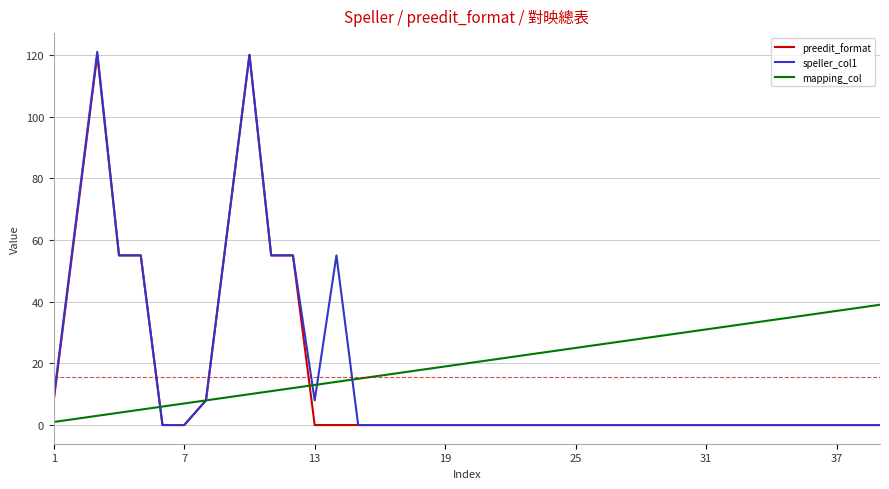

What is the average value of the preedit_format series?

15